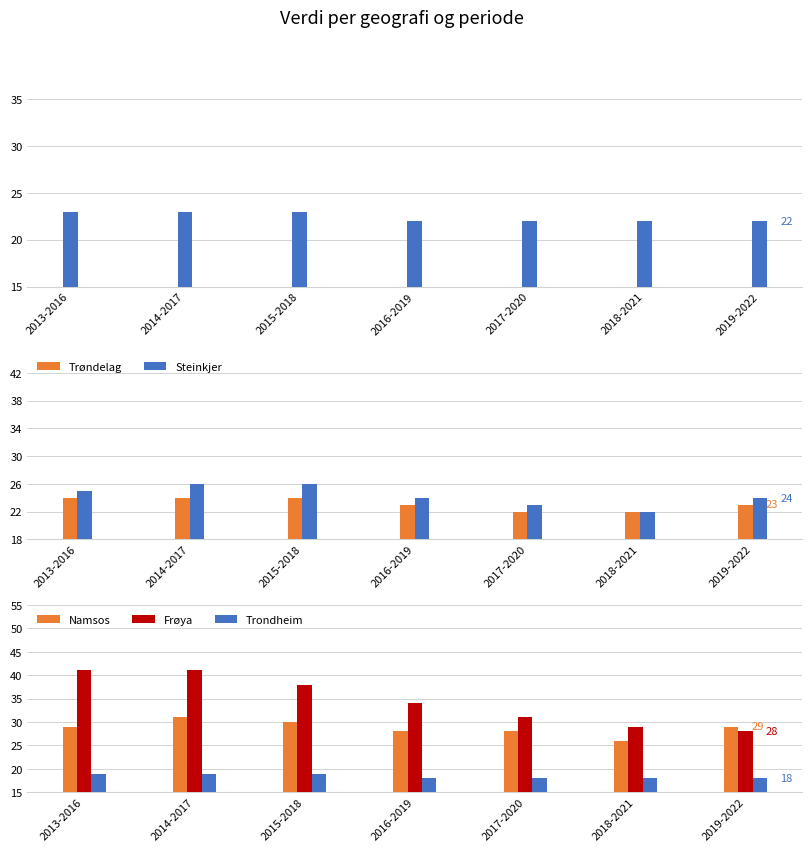

True or false: Steinkjer has a value of 23 at 2017-2020.

True